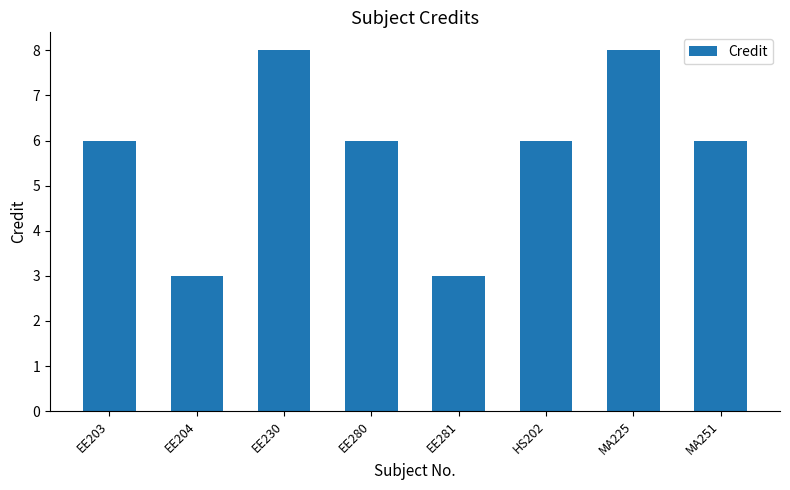

How many categories are shown in the chart?

8